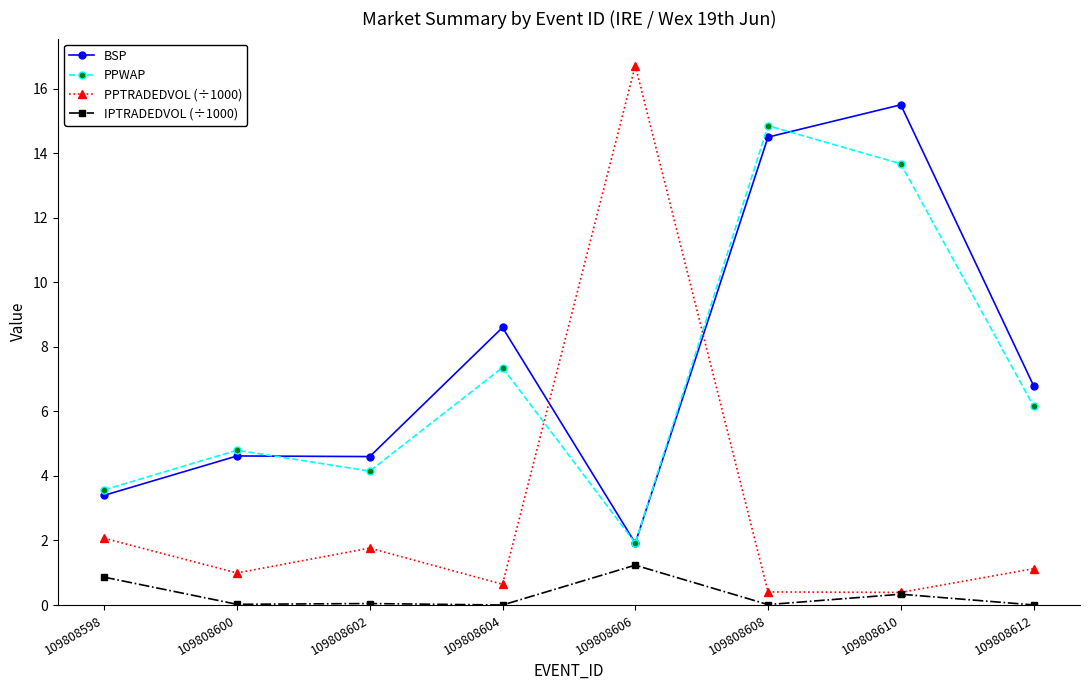

What is the difference between the maximum and minimum values in the PPTRADEDVOL (÷1000) series?

16.3